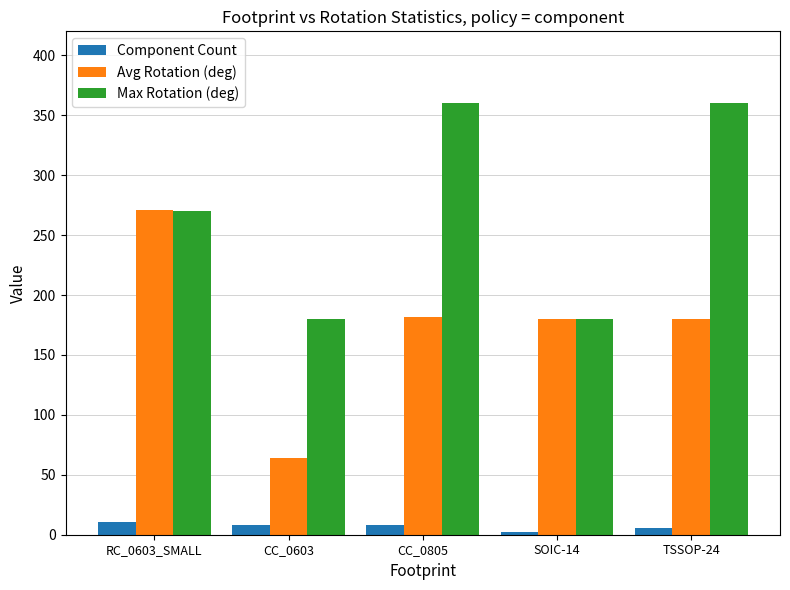

What is the label of the 1st bar from the right?

TSSOP-24